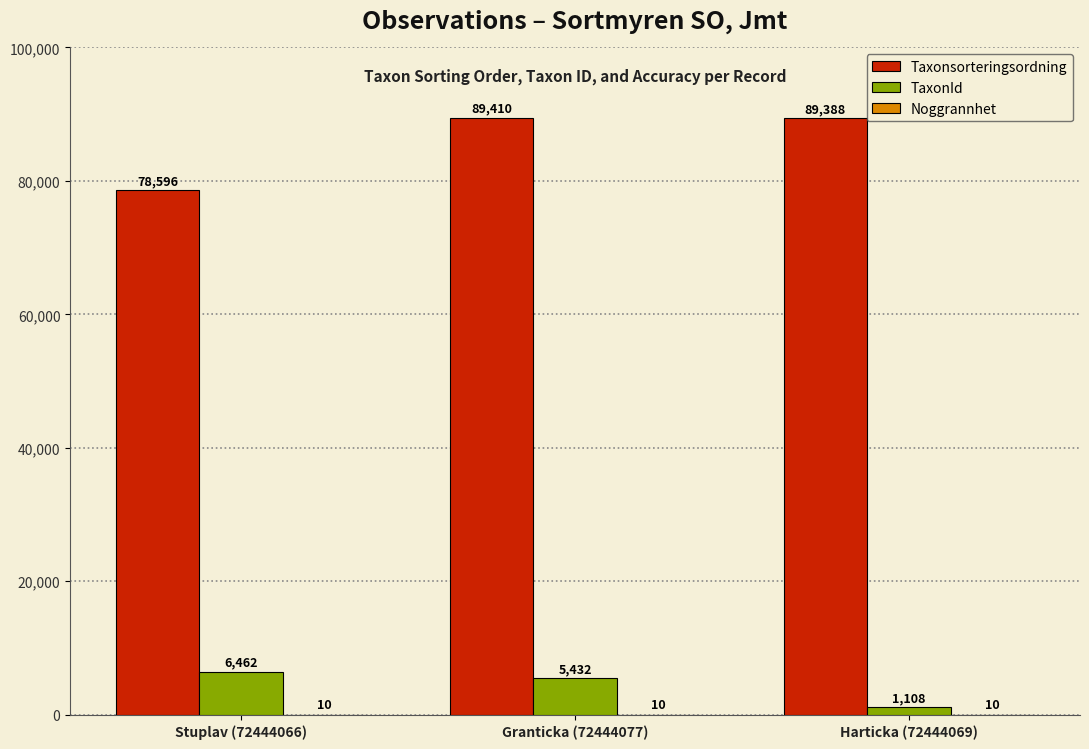

What is the greatest value displayed?

89410